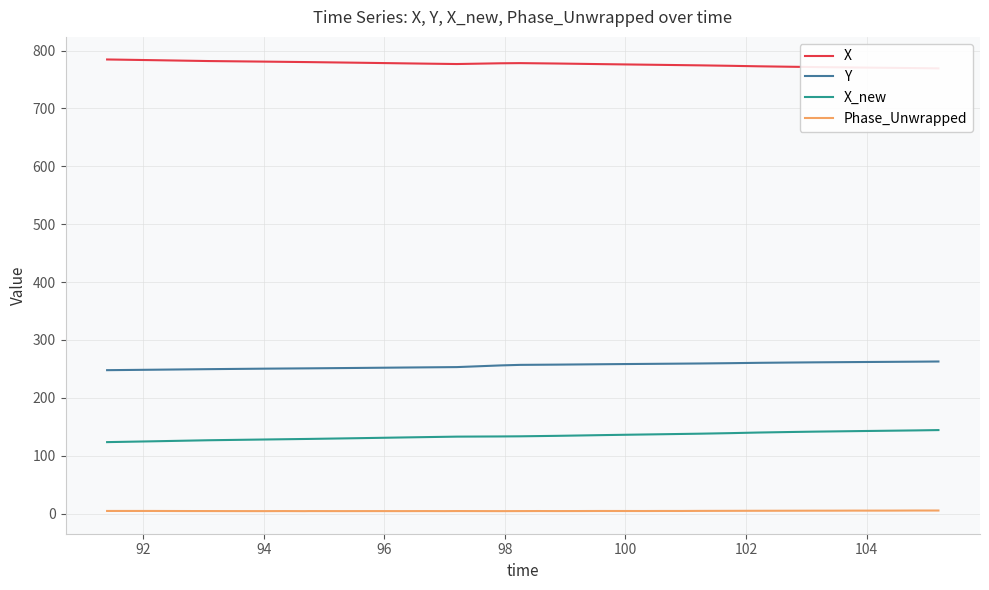

True or false: Y and X_new cross at least once.

False